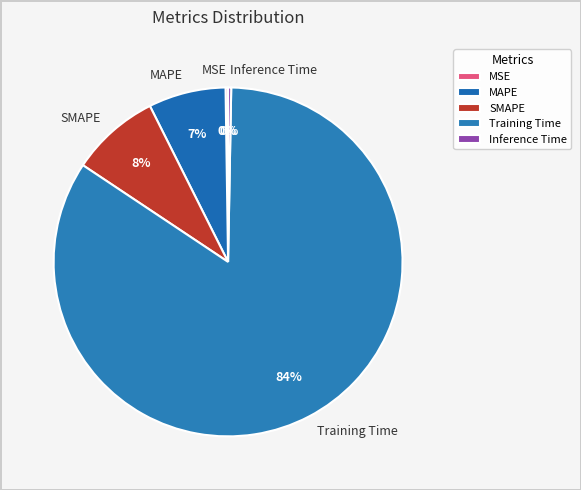

Does SMAPE account for over 50% of the chart?

No